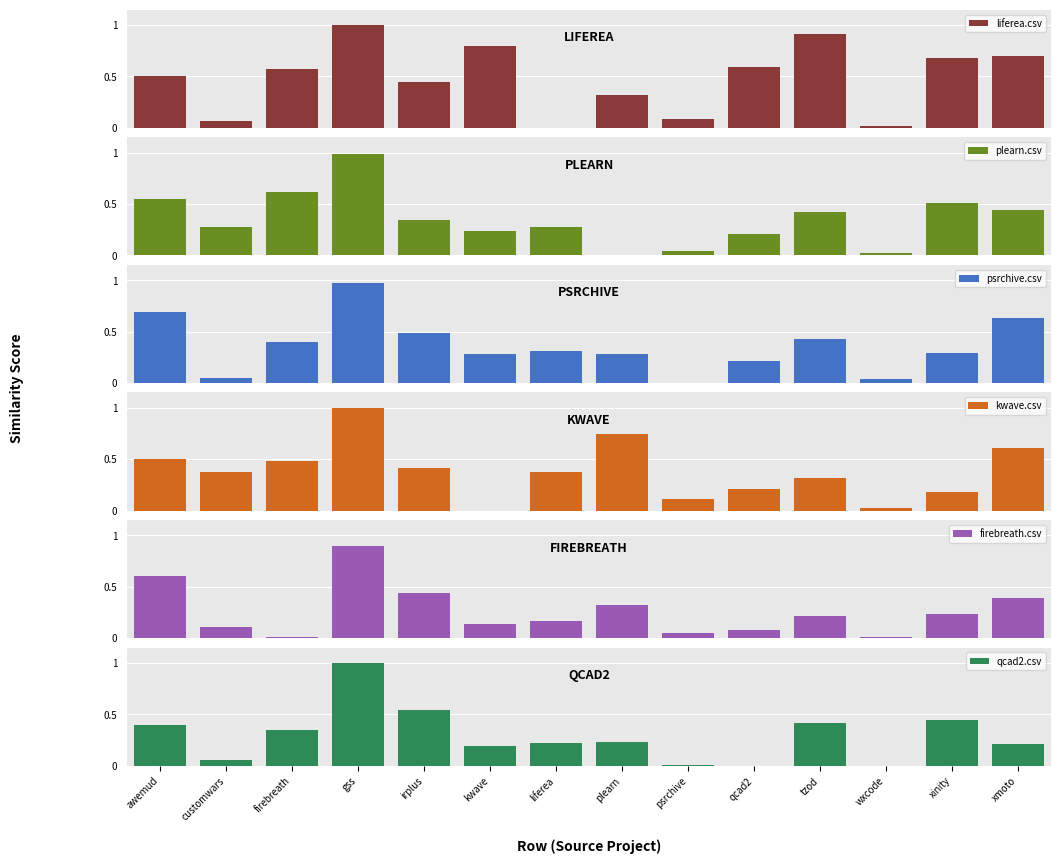

At which category is the sum across all series the highest?

gss